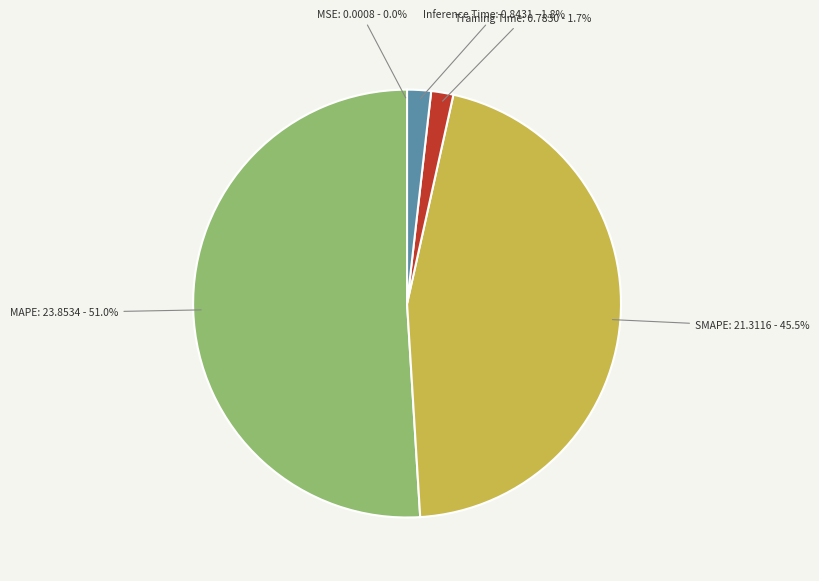

Do Inference Time and MAPE together represent more than half of the pie?

Yes